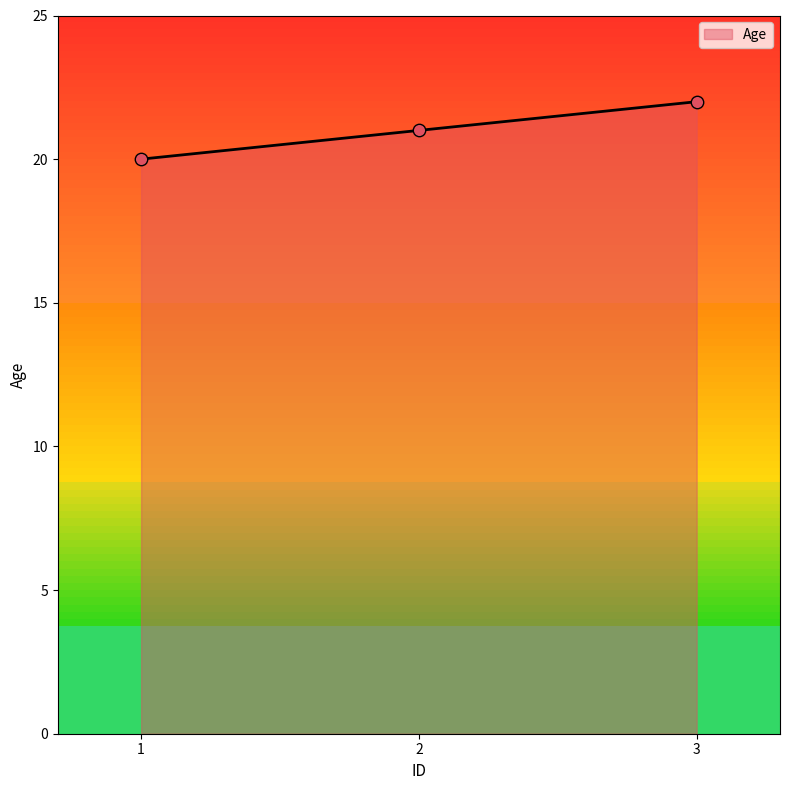

Which has a higher value, 3 or 2?

3